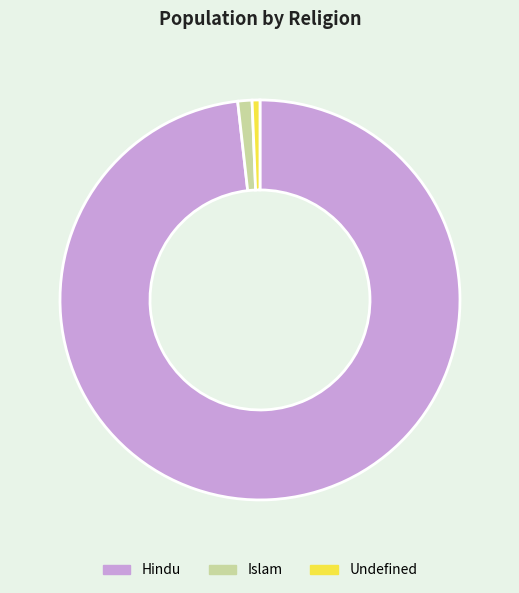

Which category has the smallest portion of the pie?

Undefined